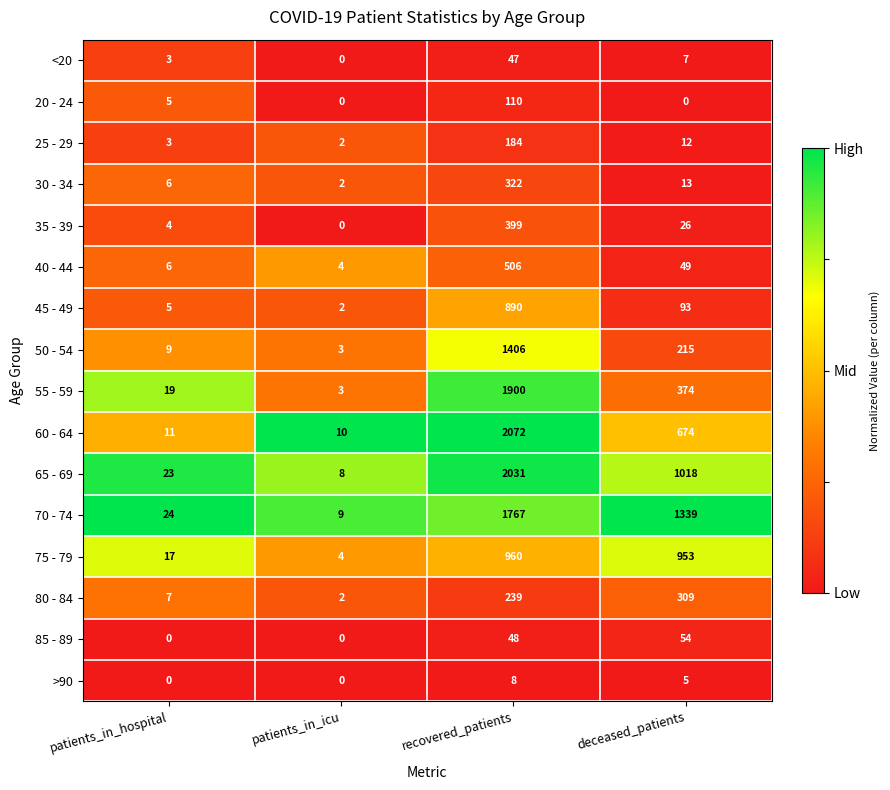

What is the average value of the 30 - 34 series?

86